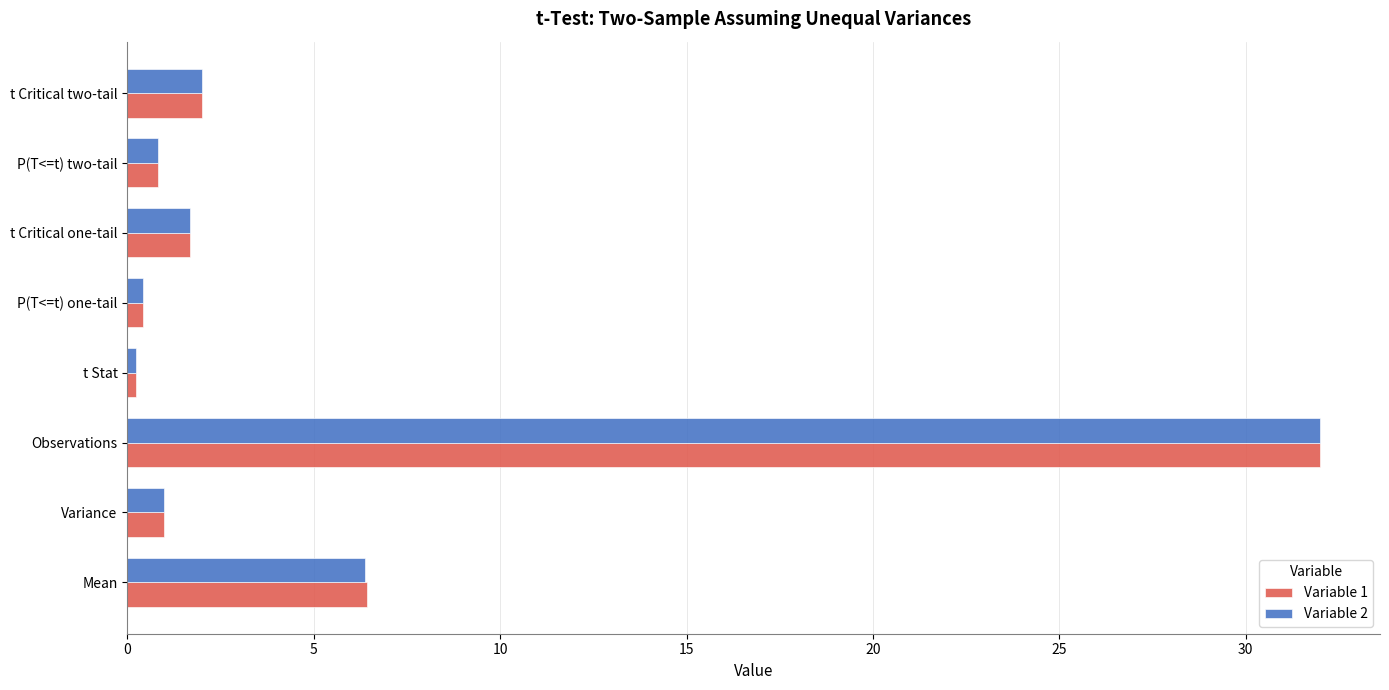

Which category has the highest value in the Variable 1 series?

Observations